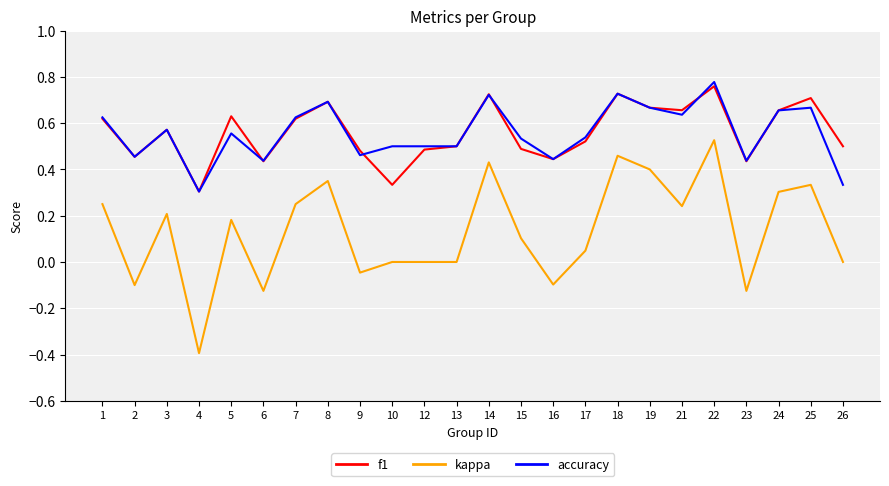

Where is the first local maximum for accuracy?

3